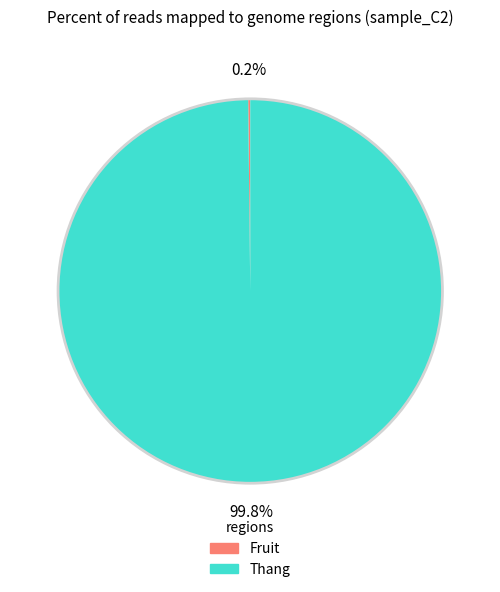

What is the majority slice?

Thang